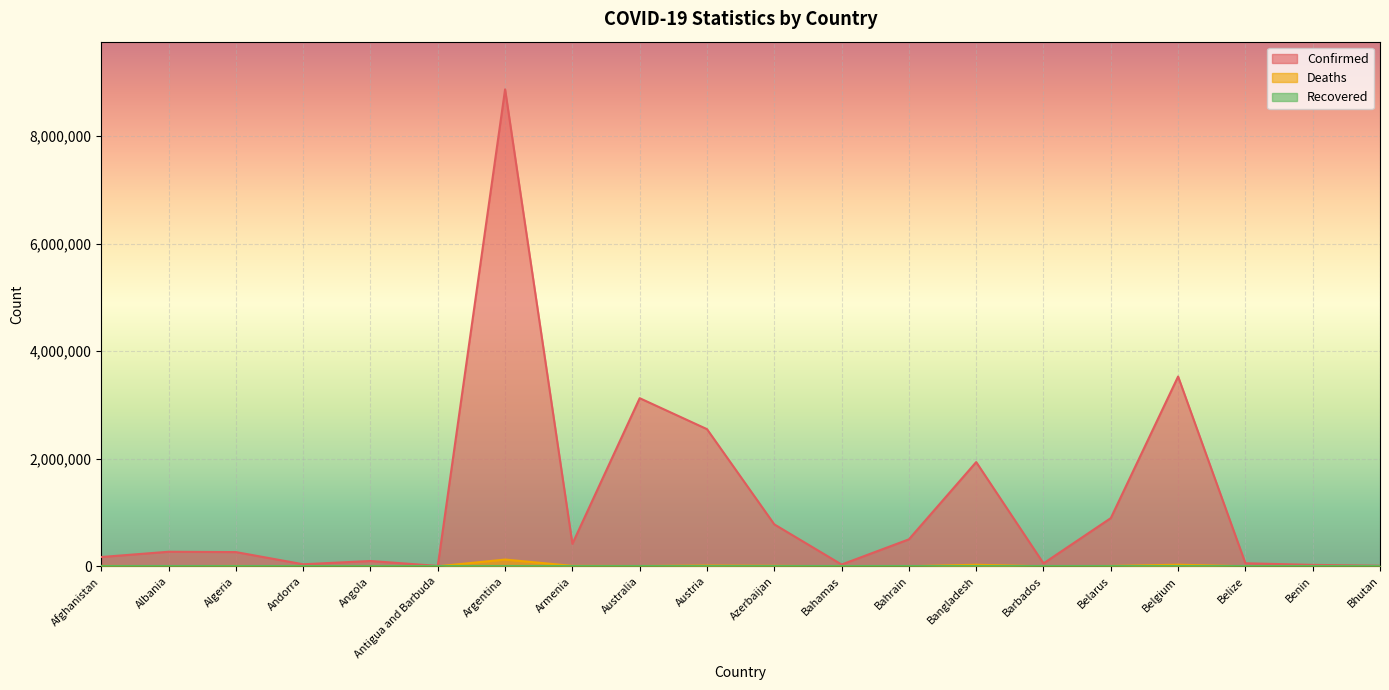

What value does the Deaths series have at Belgium, to the nearest 100?

30100